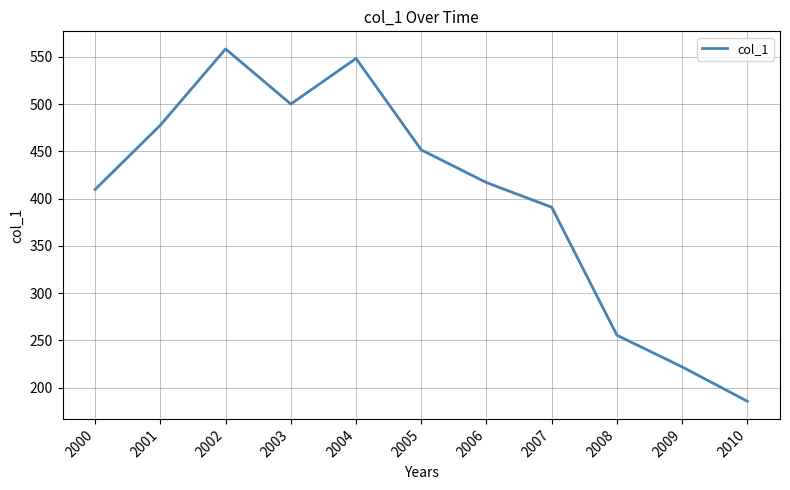

At which category does the data reach its first local valley?

2003